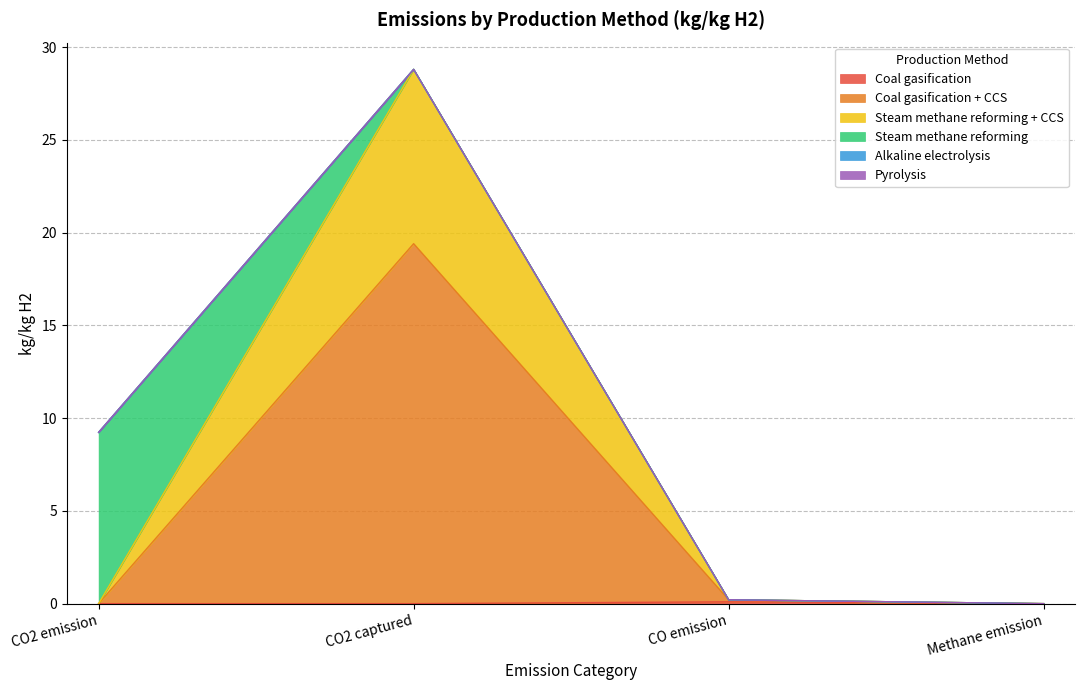

Does the chart have visible grid lines?

Yes